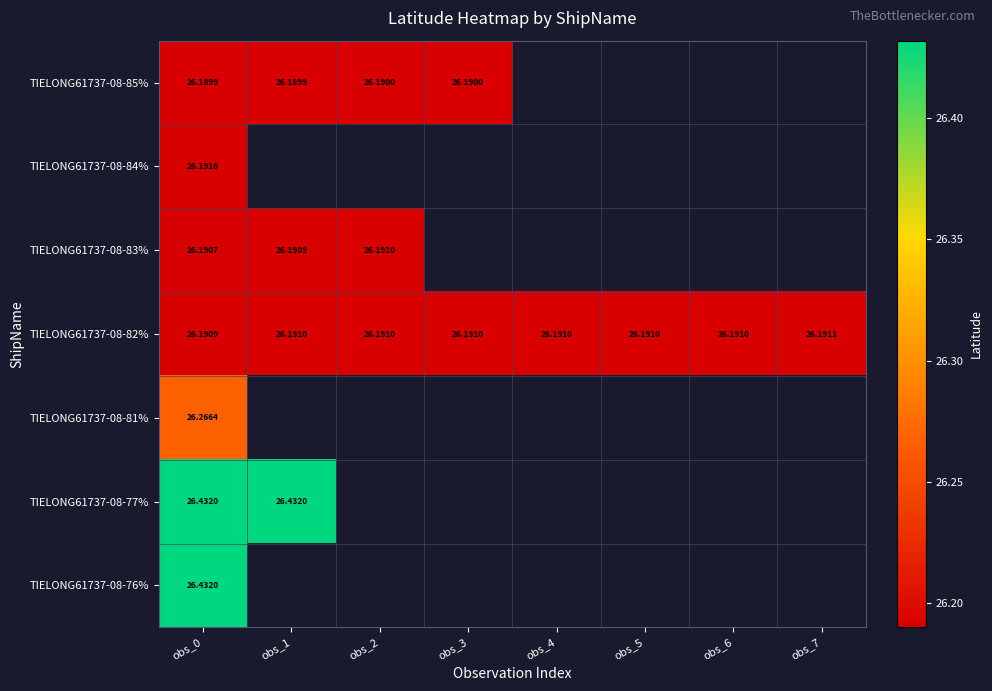

What is the maximum value for TIELONG61737-08-77%?

26.4